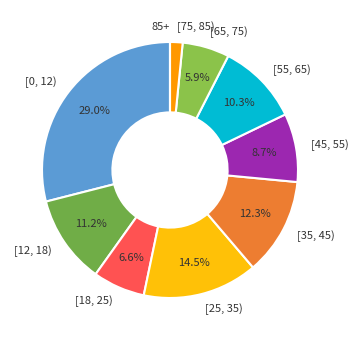

What portion of the pie excludes [12, 18)?

88.8%